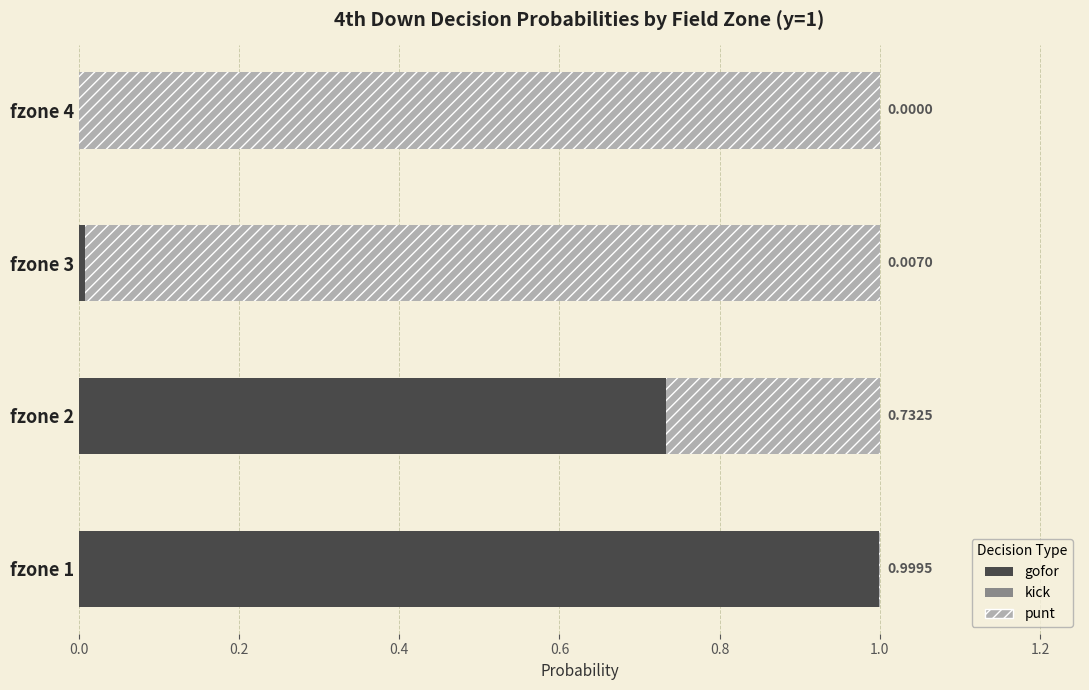

What is the sum of the gofor values at fzone 1 and fzone 2?

1.7